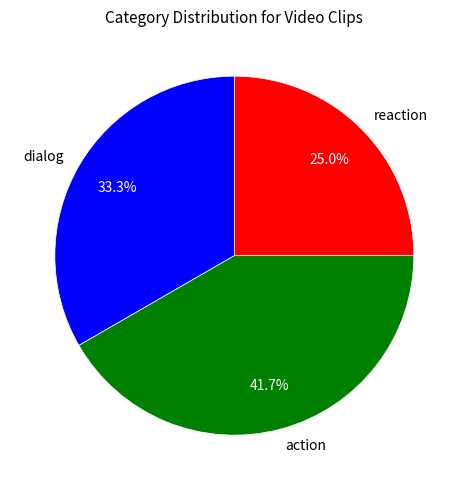

Rank the categories by value from lowest to highest.

reaction, dialog, action